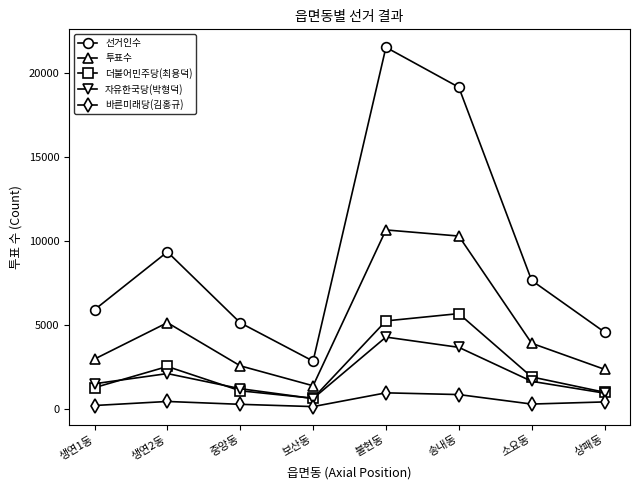

What is the value of the 자유한국당(박형덕) point at the 6th from the left?

3651